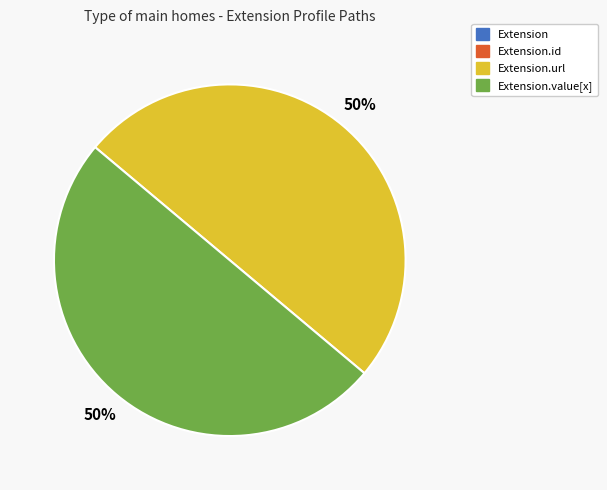

To the nearest percent, what is the average slice percentage?

25%